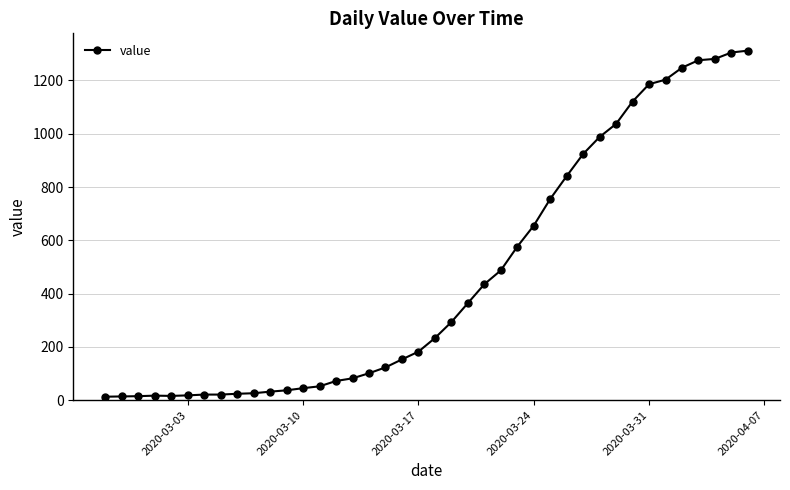

What is the average value?

465